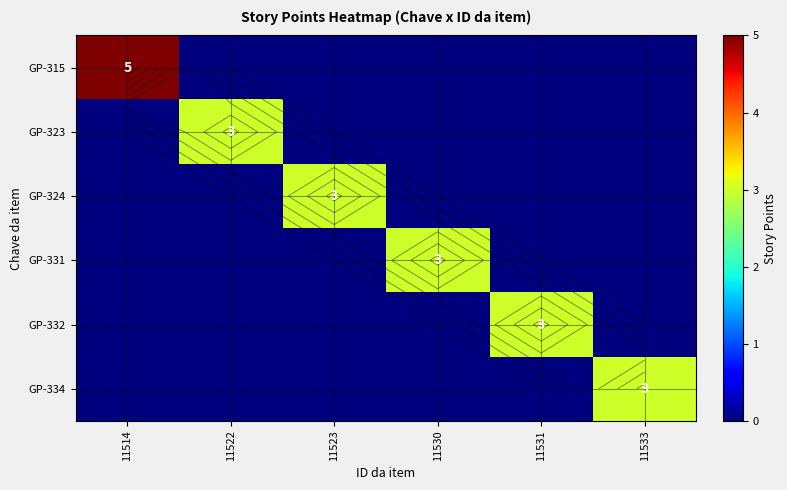

How many values in the GP-315 series exceed 0?

1